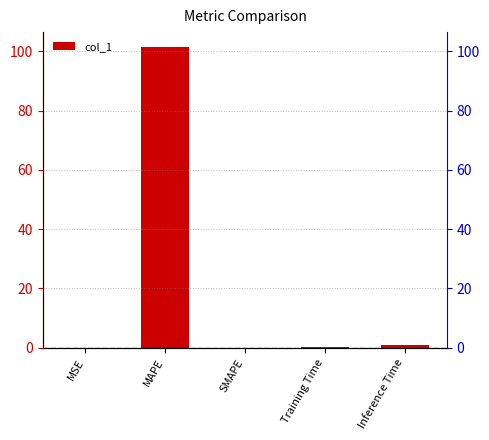

The value at Inference Time is 0.9. True or false?

True